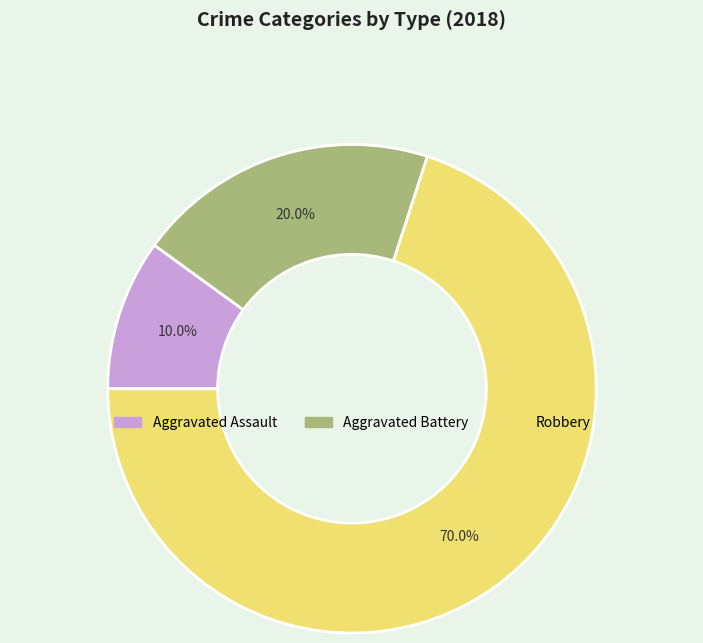

To the nearest percent, what percentage of the pie is Aggravated Battery?

20%